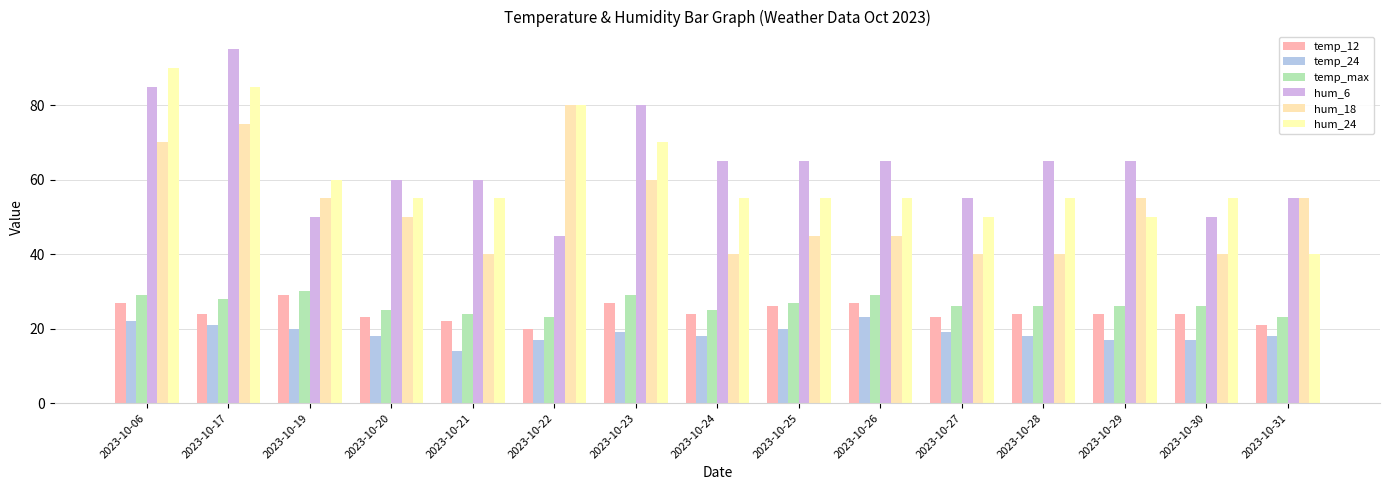

How many series are shown in this chart?

6